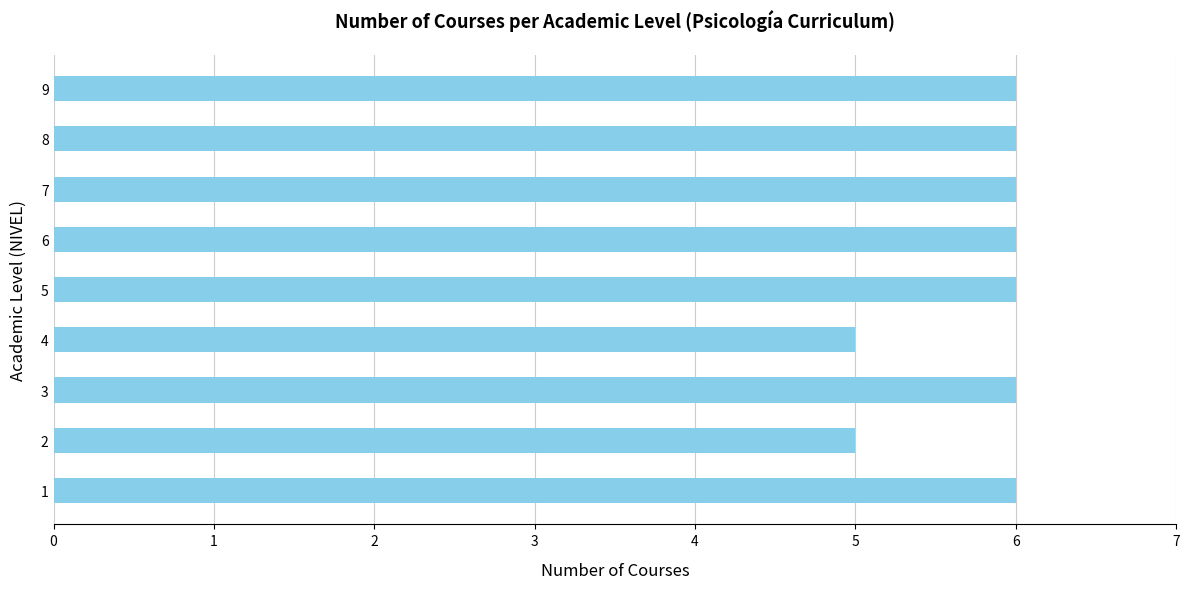

Read the value at 3.

6